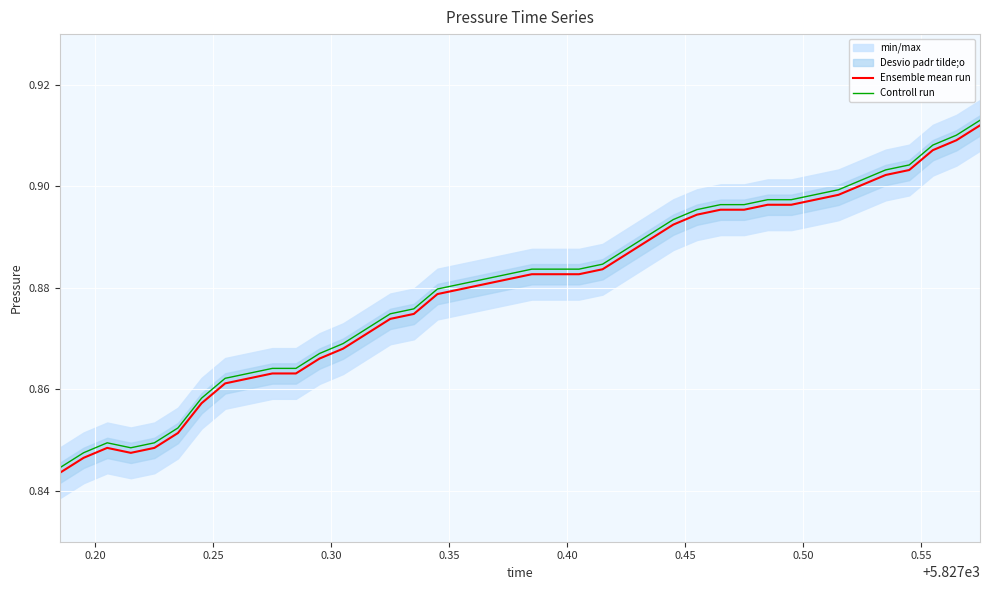

True or false: Controll run and Ensemble mean run intersect in this chart.

False